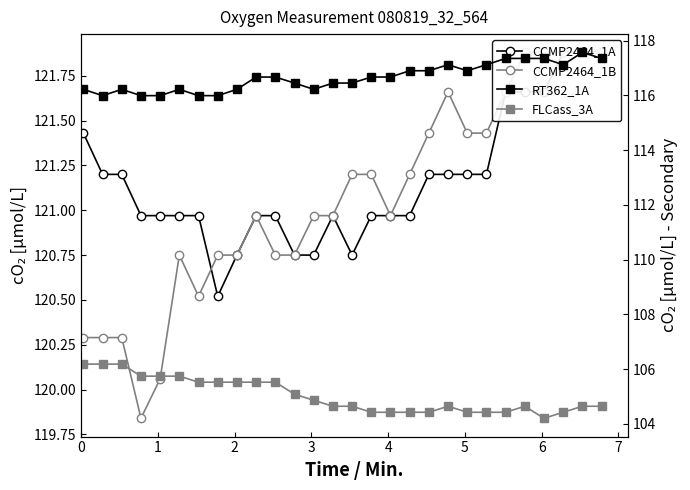

What is the highest value of the RT362_1A series?

117.6